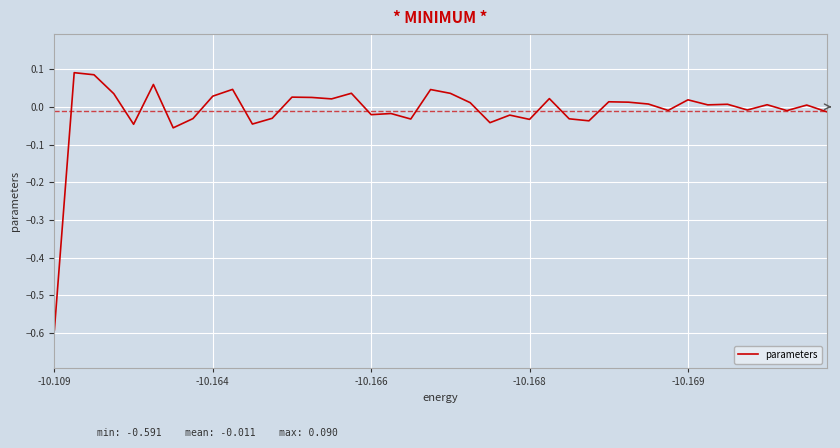

What is the difference between the maximum and minimum values?

0.7